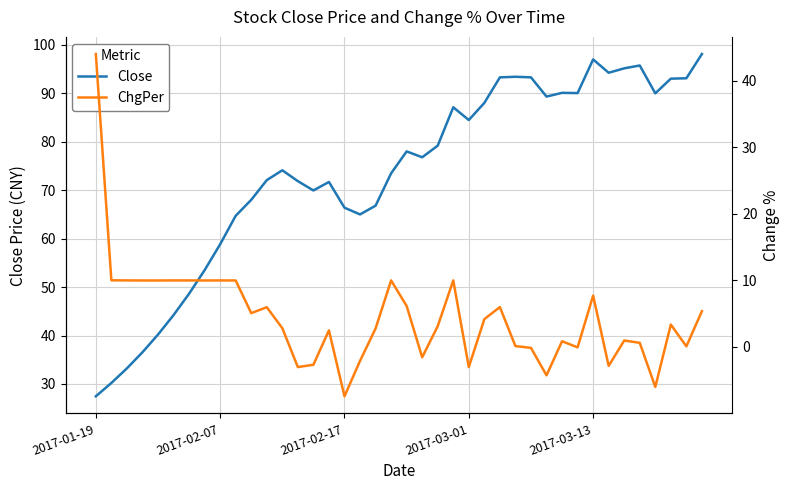

At how many categories does at least one series exceed 13?

40